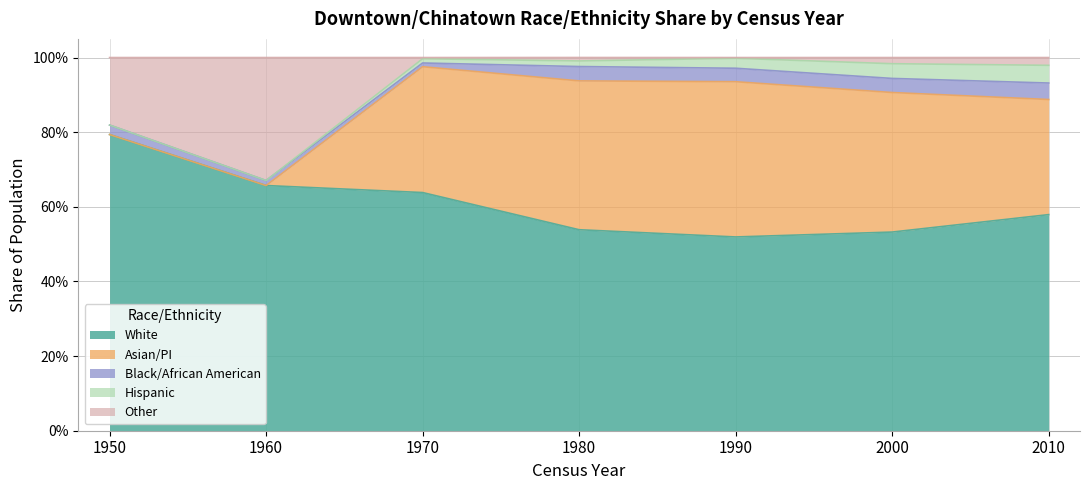

True or false: Asian/PI and Hispanic intersect in this chart.

False